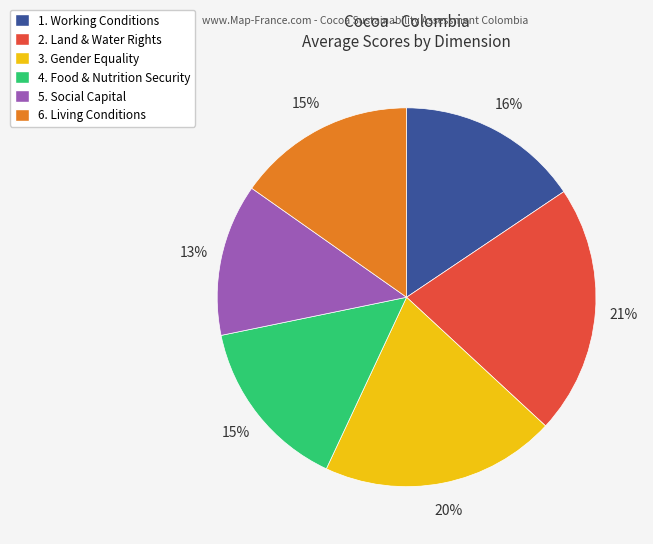

Is the sum of 5. Social Capital and 4. Food & Nutrition Security greater than half?

No